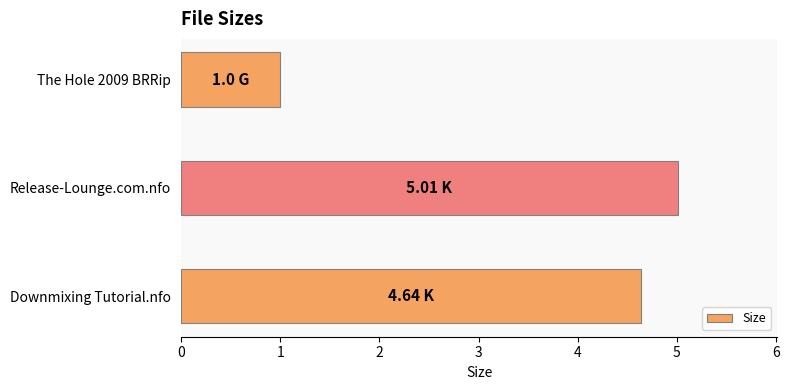

What is the smallest value displayed?

1.0